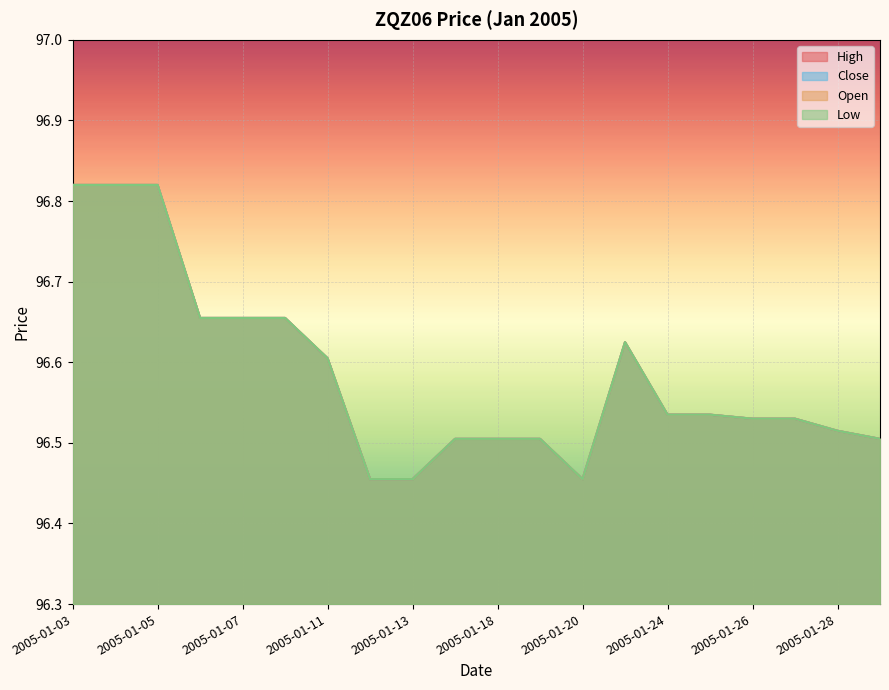

What is the difference between the second highest and second lowest values in the Close series?

0.4